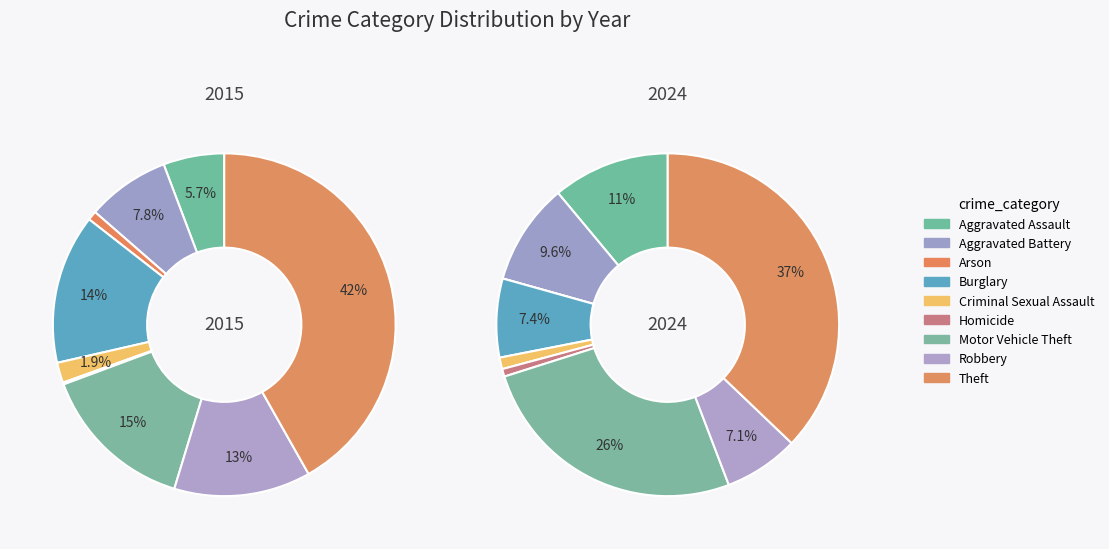

How many segments does this pie chart have?

9